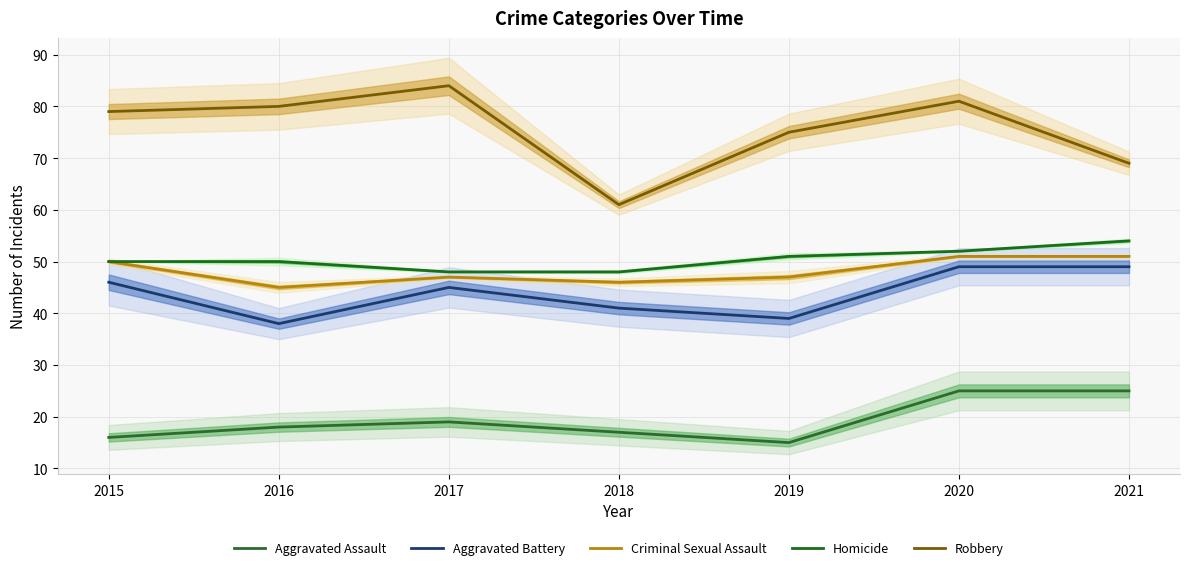

Reading left to right, what are all the values shown in this chart?

Aggravated Assault: 2015=16	2016=18	2017=19	2018=17	2019=15	2020=25	2021=25
Aggravated Battery: 2015=46	2016=38	2017=45	2018=41	2019=39	2020=49	2021=49
Criminal Sexual Assault: 2015=50	2016=45	2017=47	2018=46	2019=47	2020=51	2021=51
Homicide: 2015=50	2016=50	2017=48	2018=48	2019=51	2020=52	2021=54
Robbery: 2015=79	2016=80	2017=84	2018=61	2019=75	2020=81	2021=69